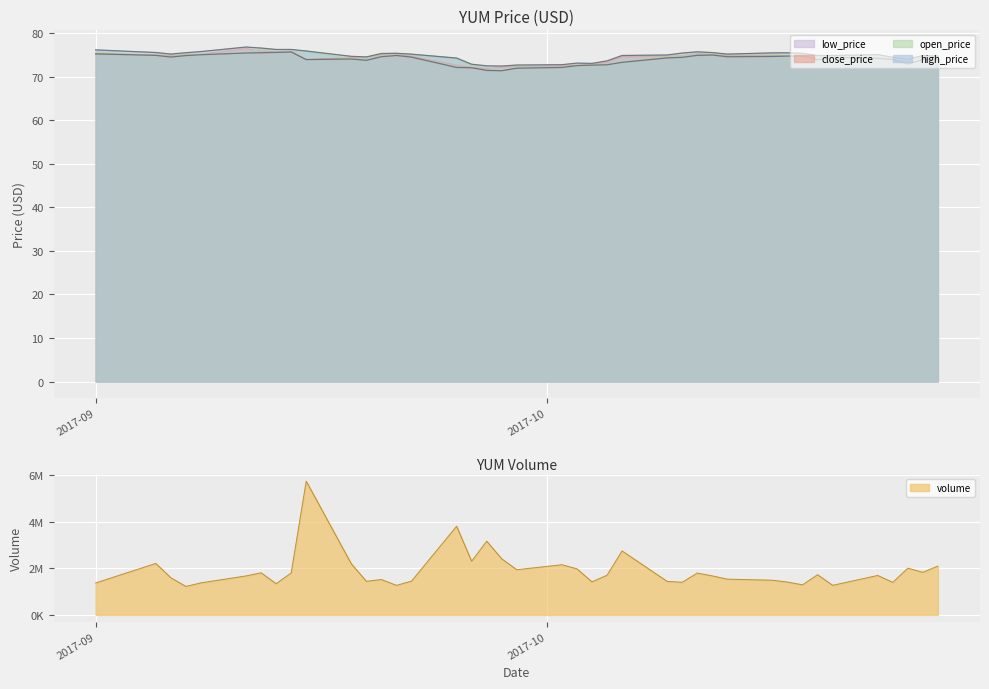

What is the spread (max minus min) of values at 2017-09-14?

0.6